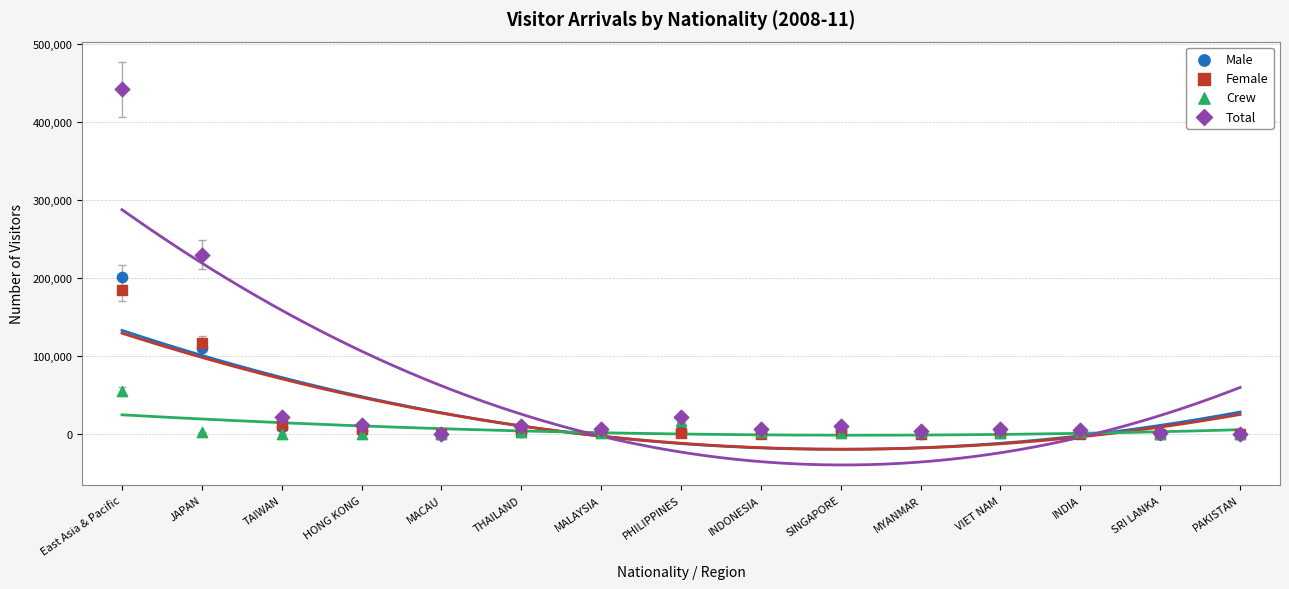

Which series contains the highest Y value?

Total